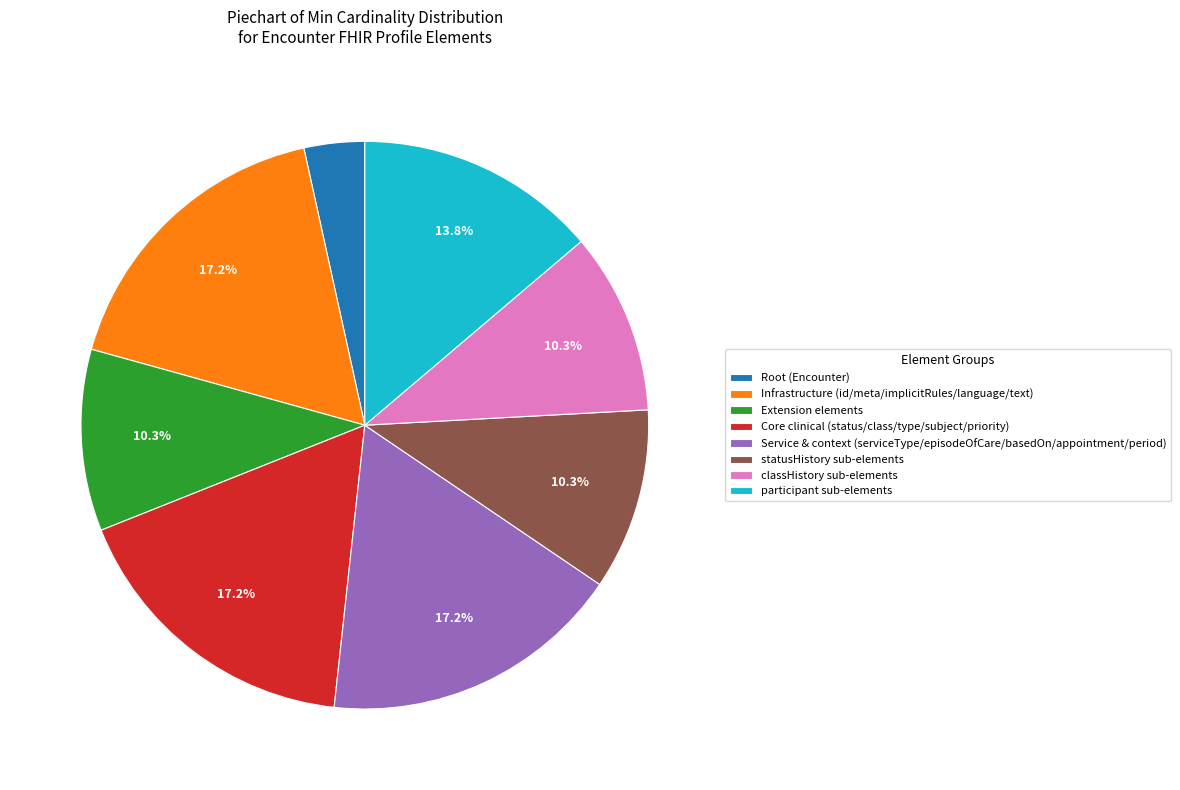

Is there a majority slice in this chart?

No